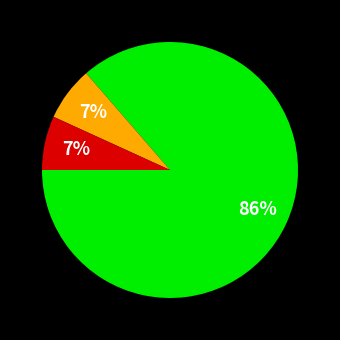

To the nearest percent, what is the average slice percentage?

33%